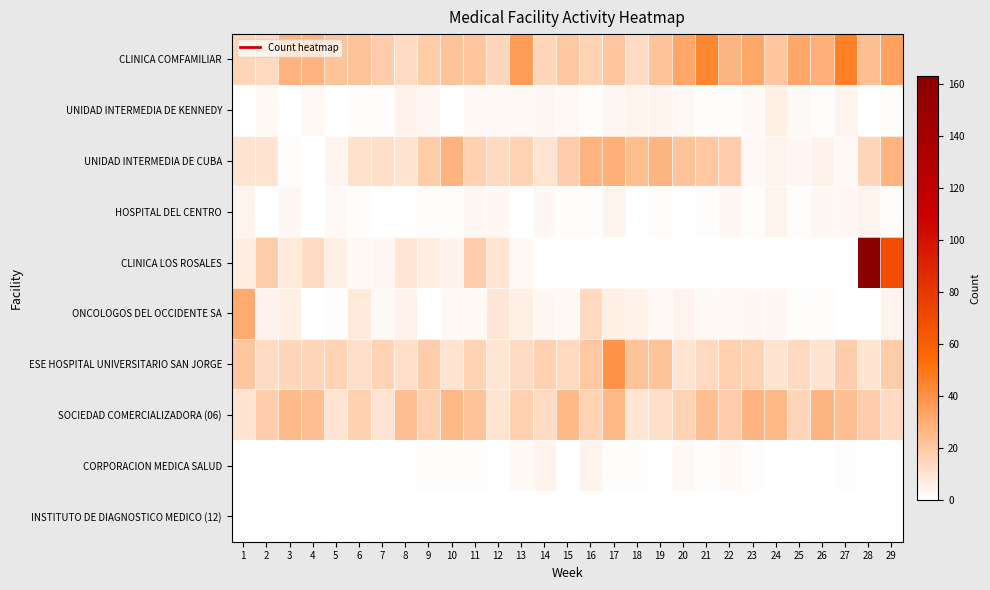

Which category has the lowest value across all series?

1